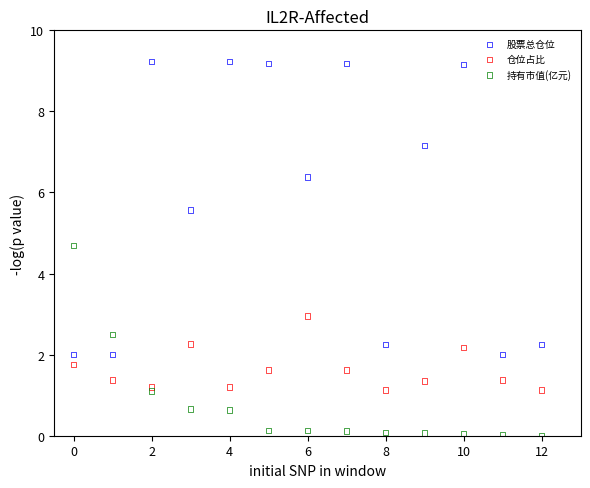

Which series reaches the minimum Y coordinate?

持有市值(亿元)